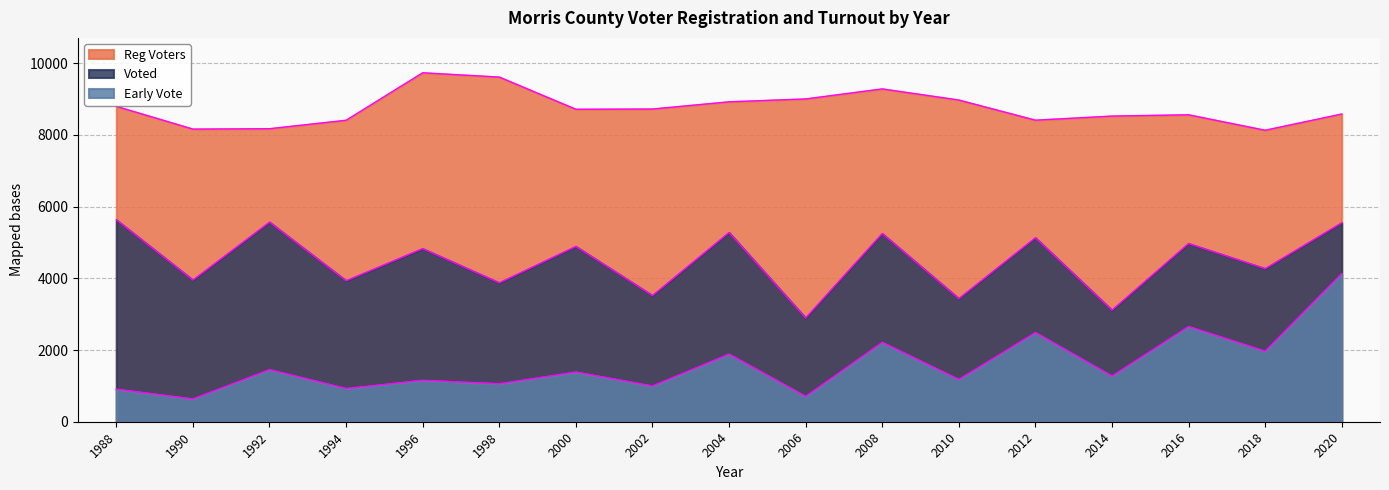

Where is the first local minimum for Early Vote?

1990